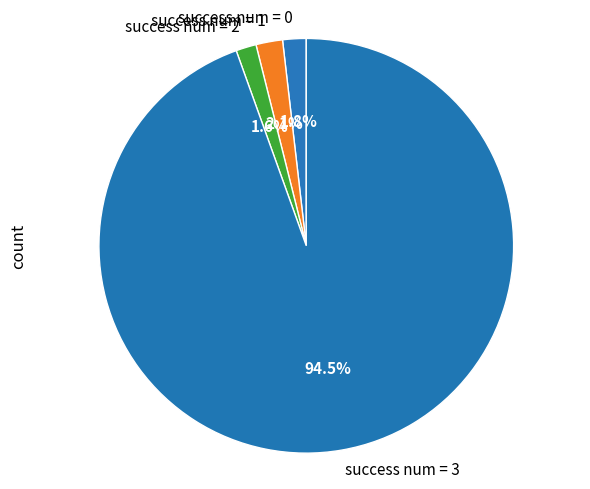

Do success num = 3 and success num = 2 together represent more than half of the pie?

Yes